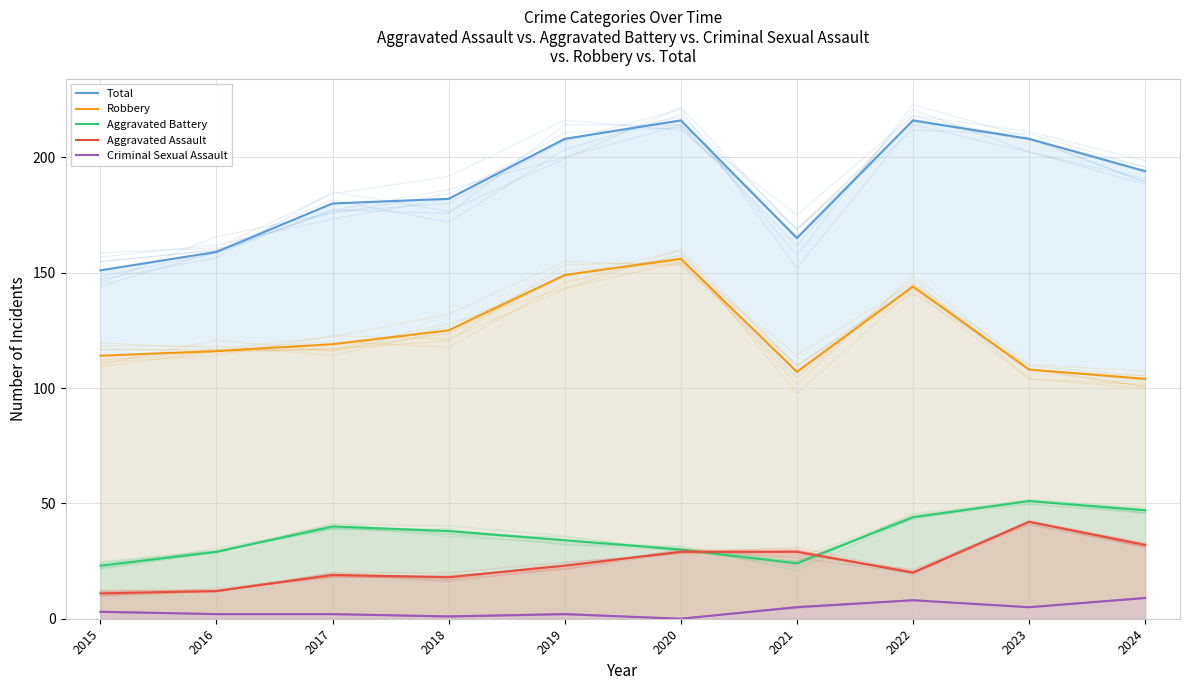

What is the value of the Aggravated Assault point at the 8th from the left?

20